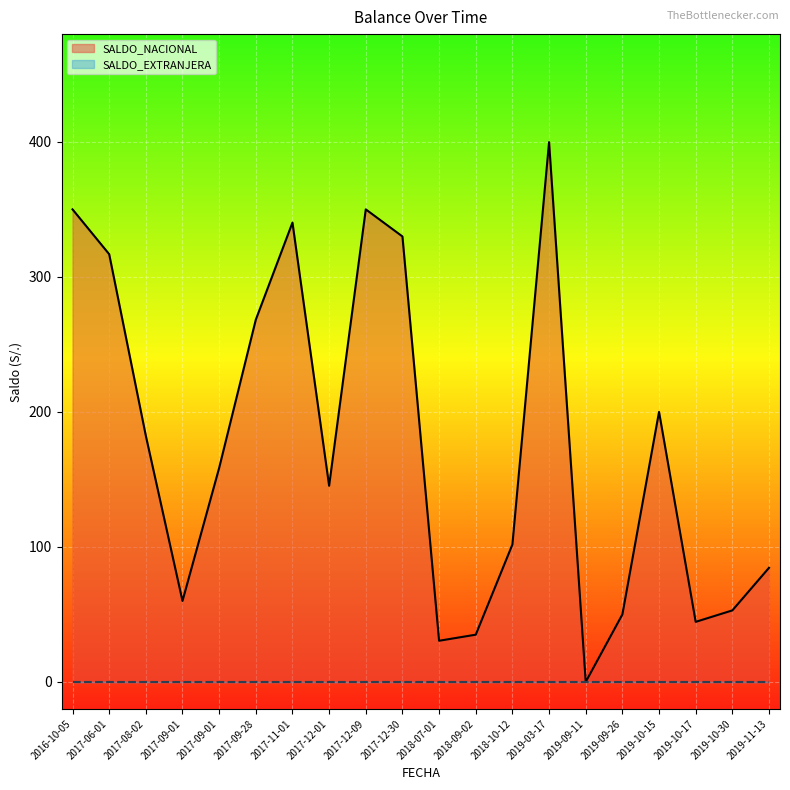

The value of SALDO_EXTRANJERA at 2017-06-01 is 0.0. True or false?

True